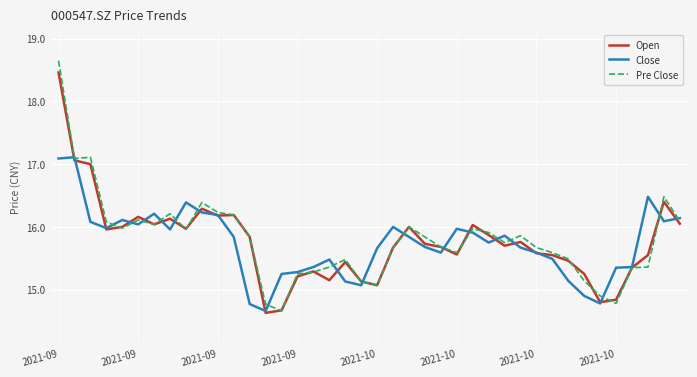

What is the minimum value for Open?

14.6